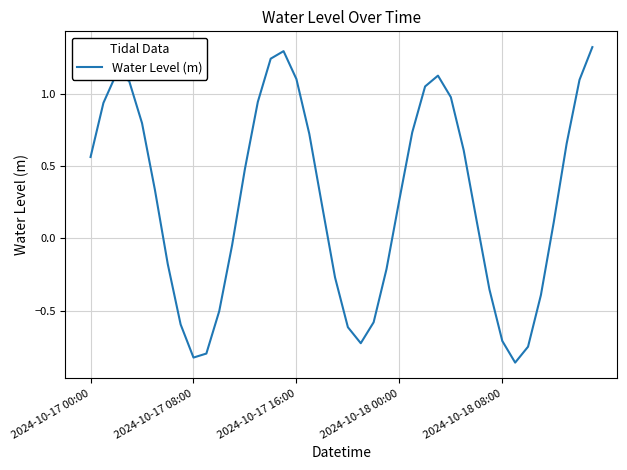

What is the difference between the maximum and minimum values?

2.2